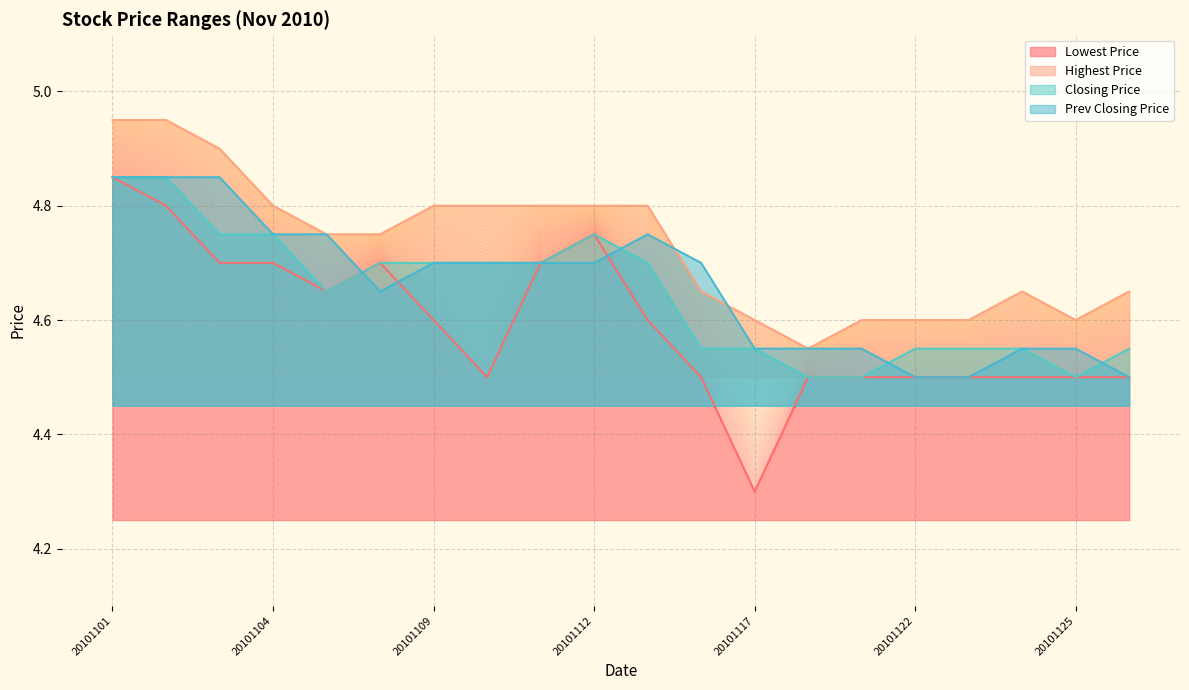

What is the highest value of the Lowest Price series?

4.8